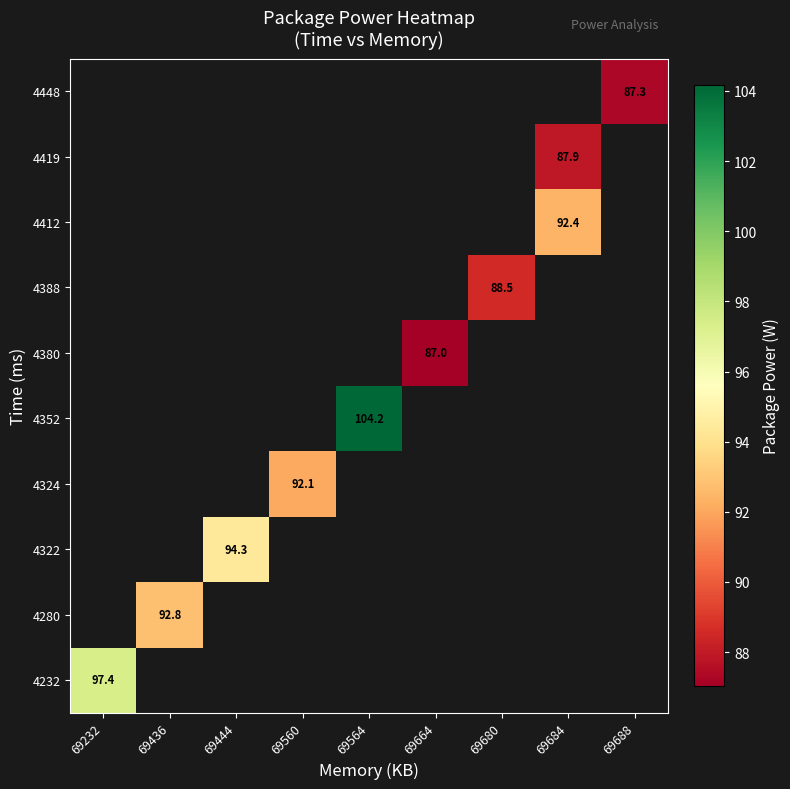

How many values in 4232 are above zero?

1